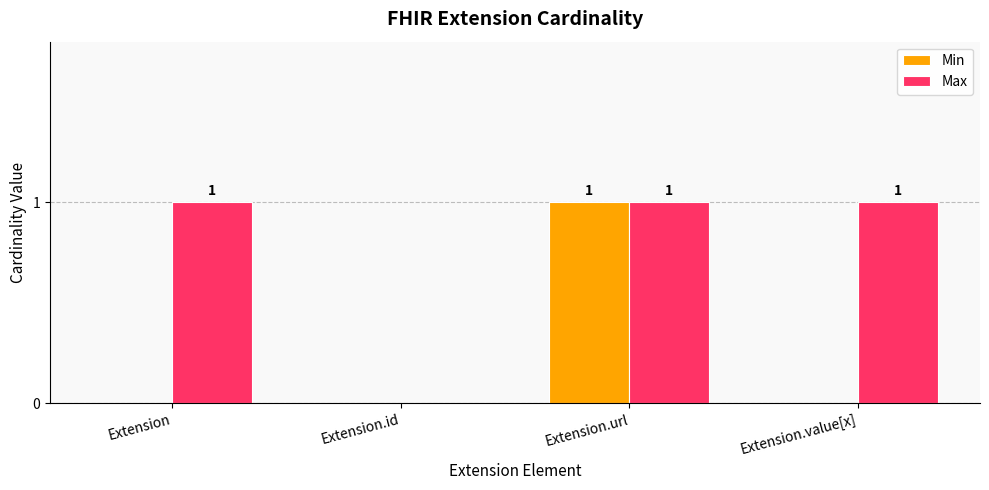

The value of Max at Extension.value[x] is 1. True or false?

True